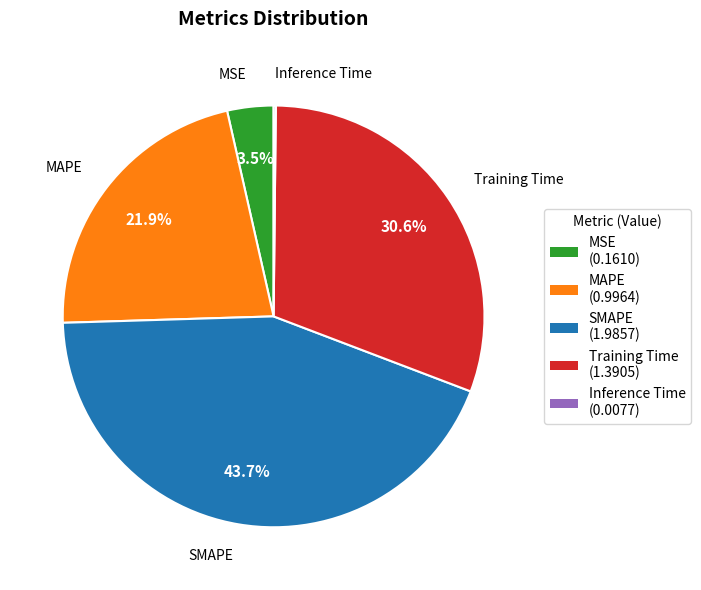

What is the largest slice in the pie chart?

SMAPE